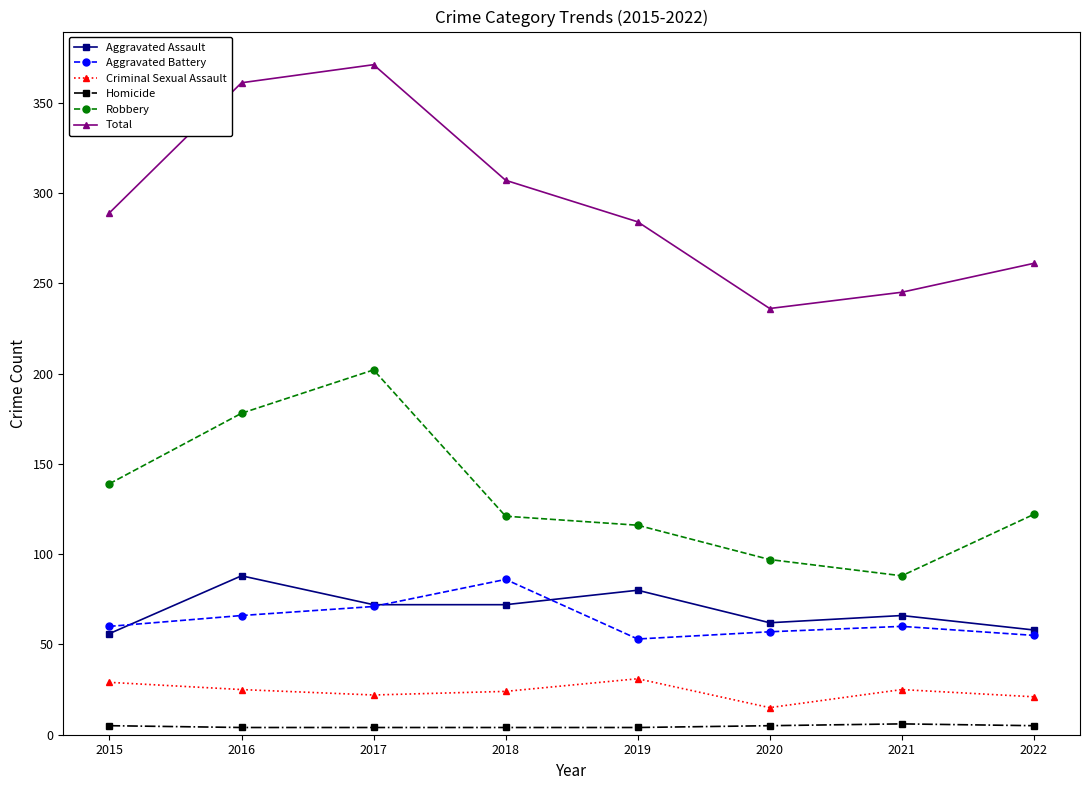

What is the maximum value for Robbery?

202